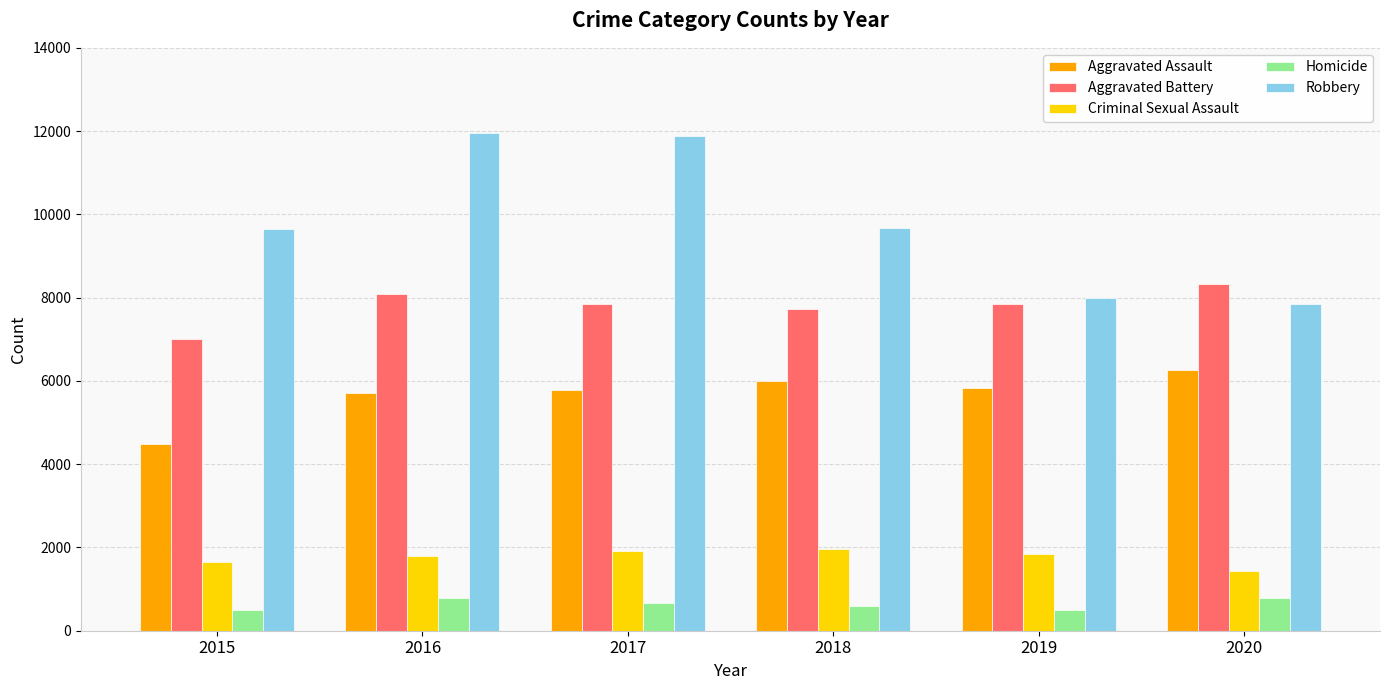

How many values in the Criminal Sexual Assault series are below 1854?

3